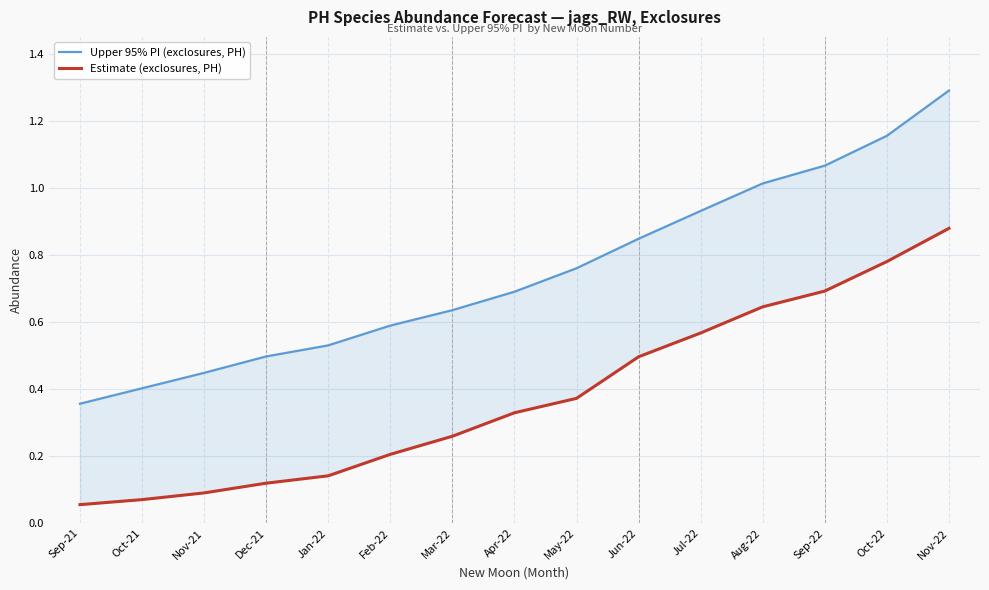

Count the number of categories in the chart.

15